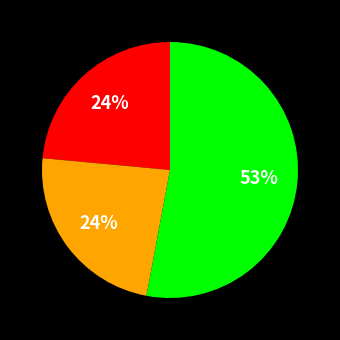

To the nearest percent, what is the average slice percentage?

33%